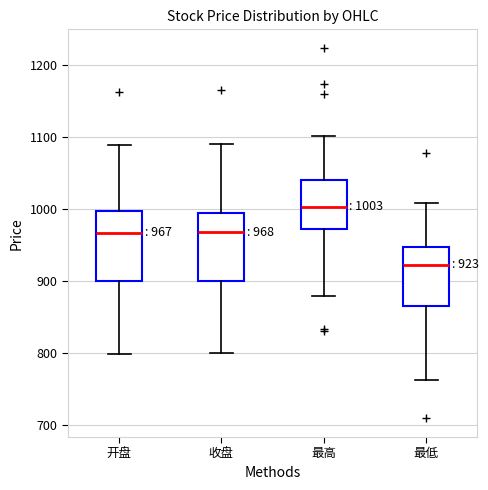

Which box's median line is the lowest?

最低